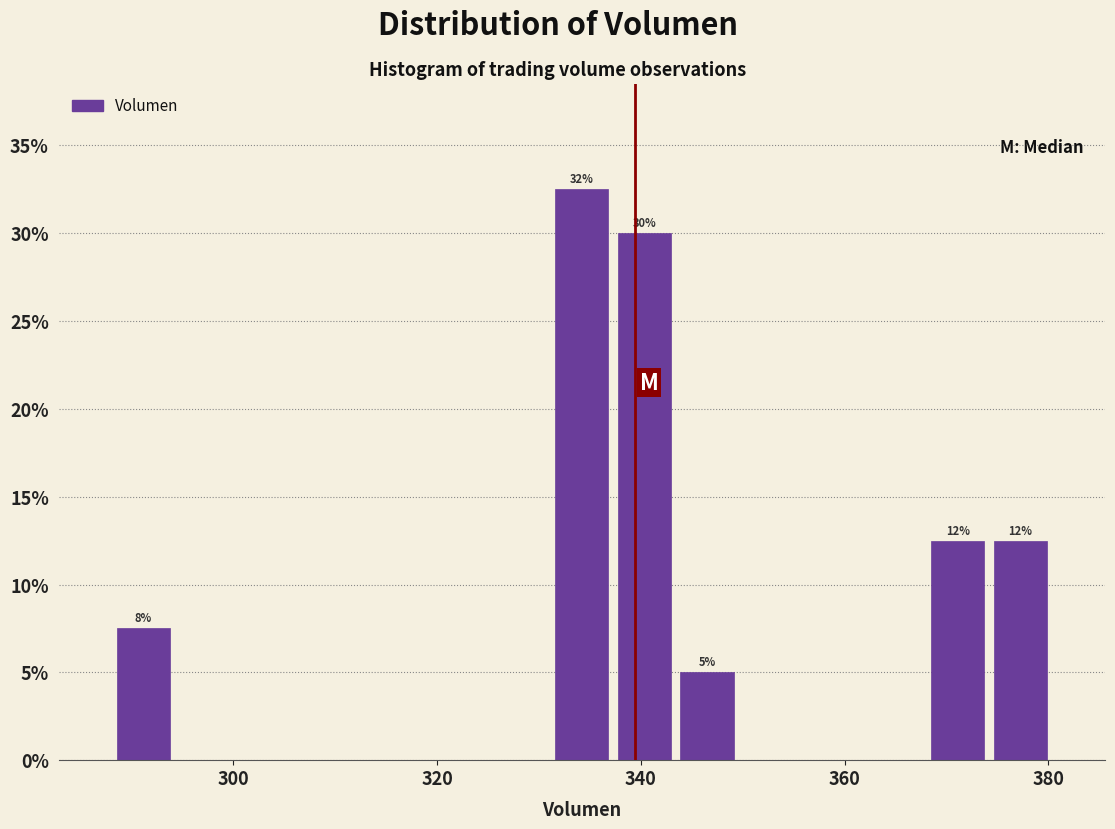

Around what value on the x-axis is the tallest bar? Give the approximate position of its centre, as read against the axis.

334